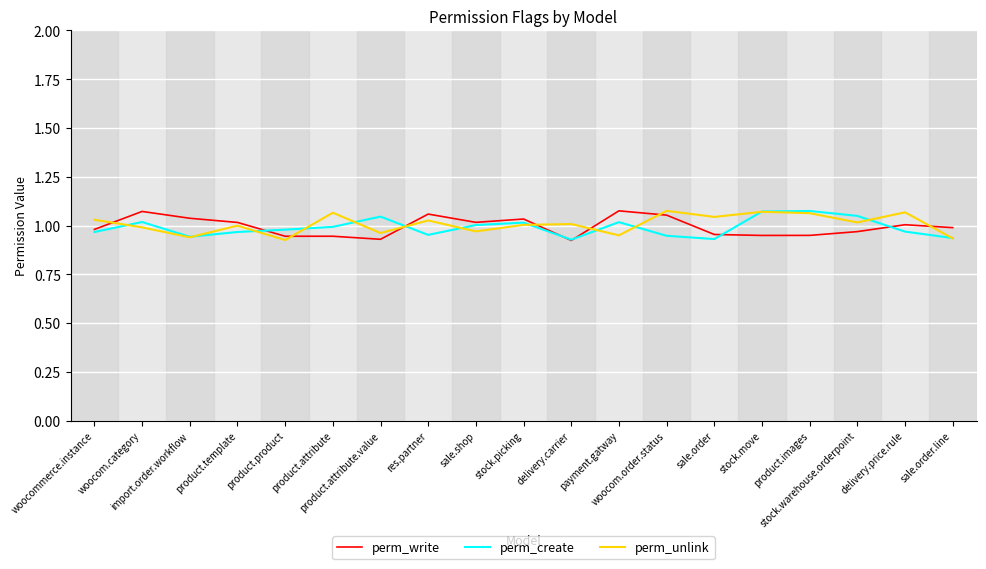

Which series has the largest total across all categories?

perm_unlink